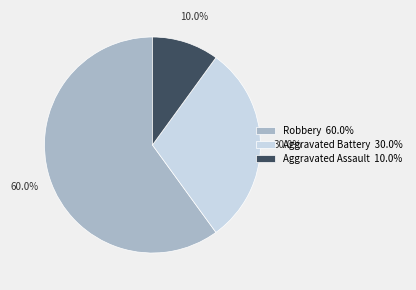

Between Aggravated Battery and Robbery, which is larger?

Robbery